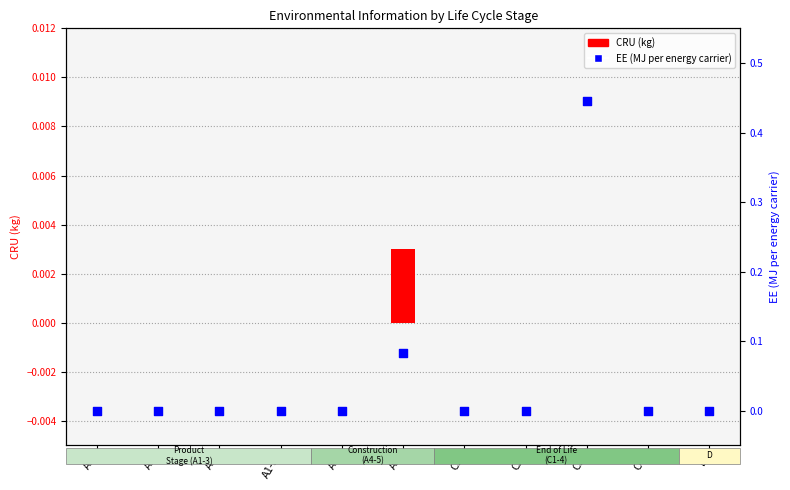

At how many categories does at least one series exceed 0?

2